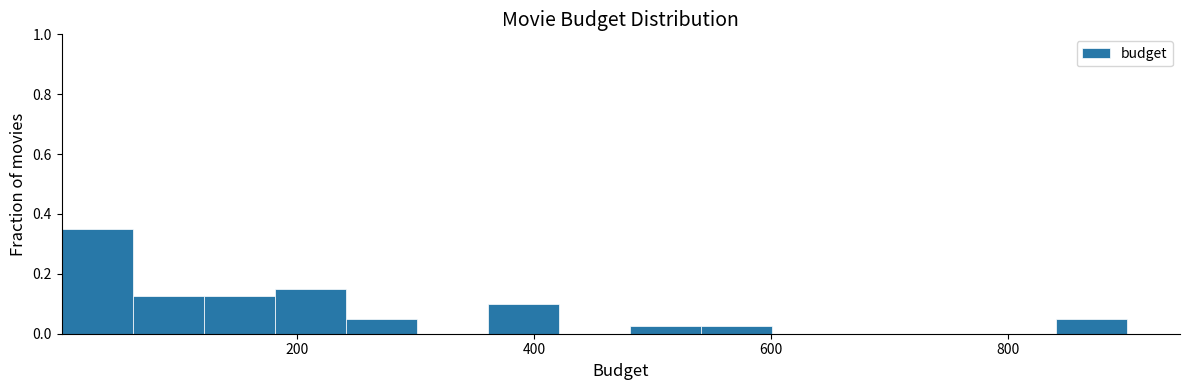

Read against the x-axis, roughly where is the centre of the tallest bar?

40